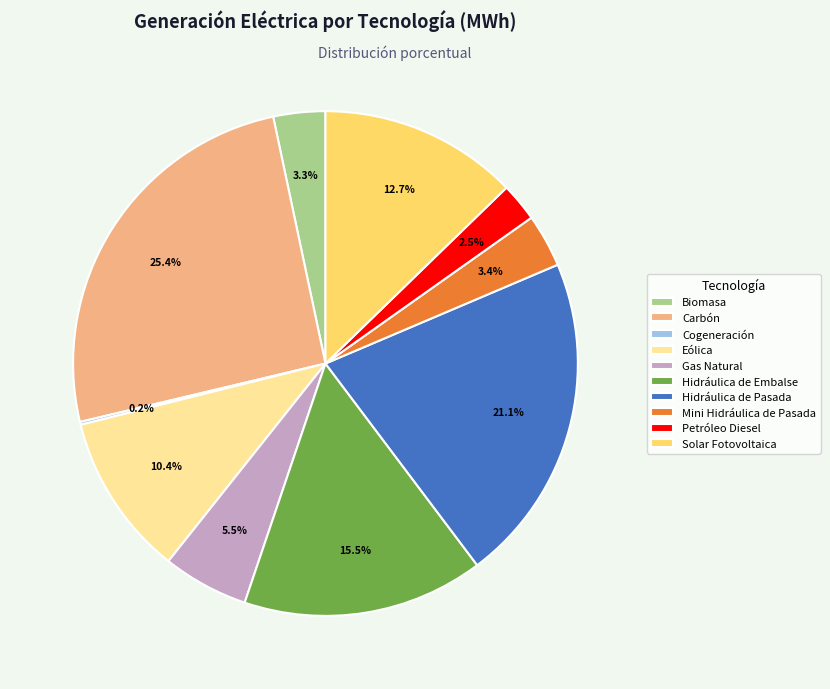

Does Mini Hidráulica de Pasada account for over 50% of the chart?

No